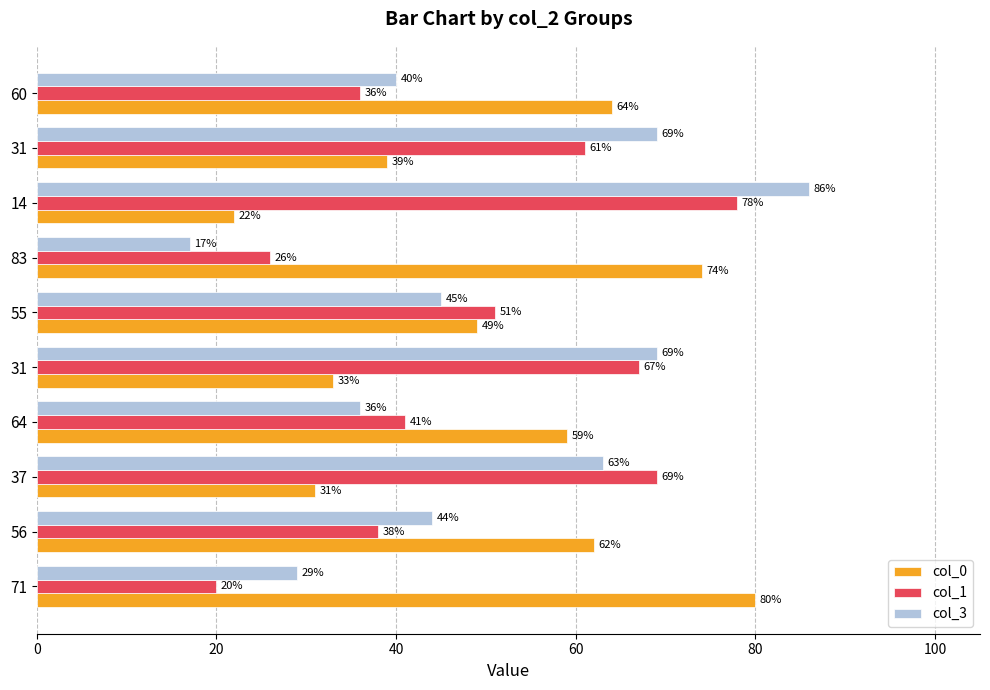

What are all the series names shown in the legend?

col_0, col_1, col_3